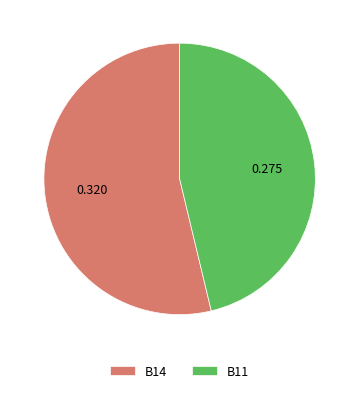

True or false: B14 accounts for 54% of the total.

True